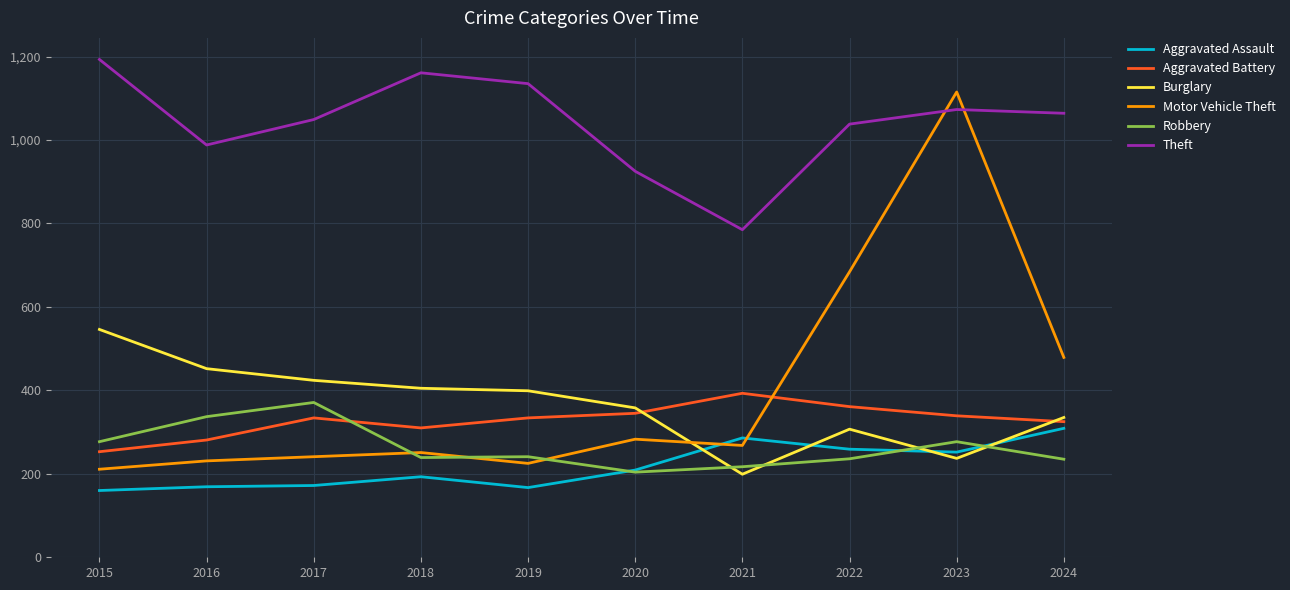

What is the approximate value of Theft at 2019?

1135